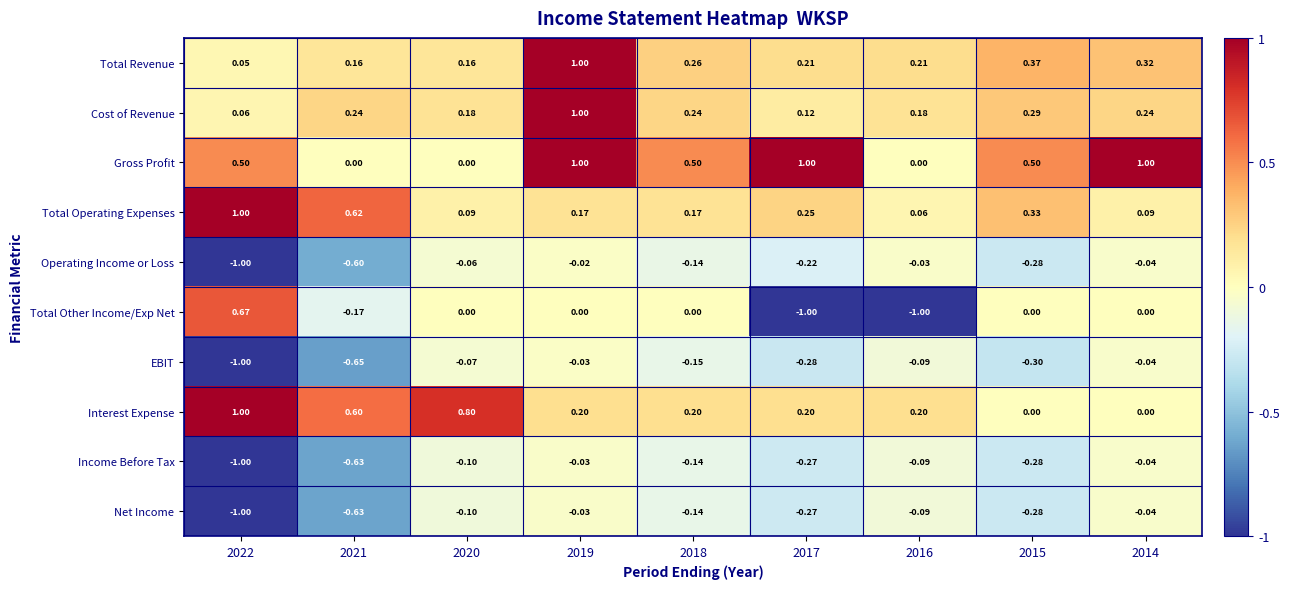

Between 2020 and 2019, which series saw the biggest shift?

Gross Profit